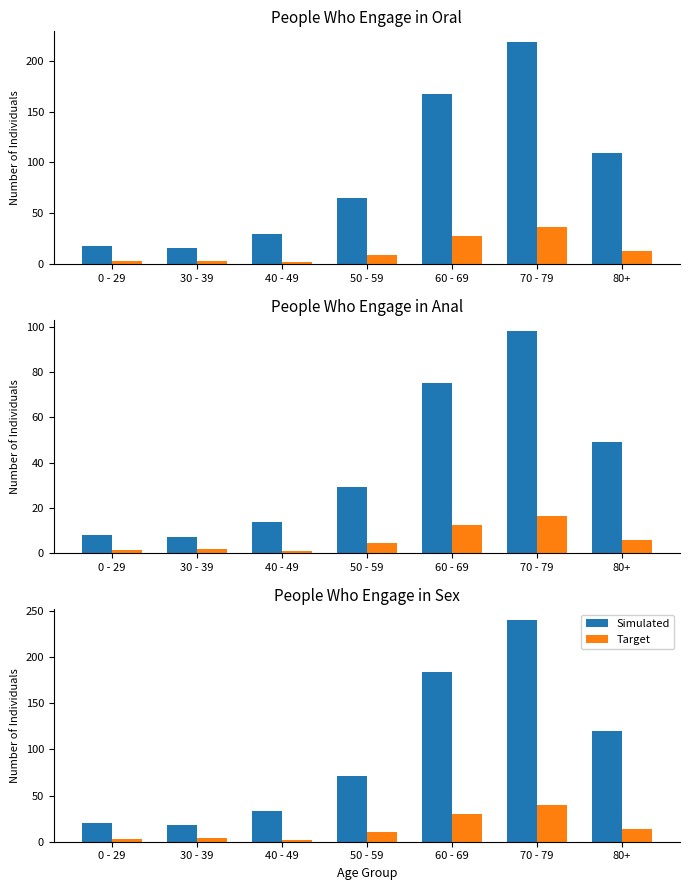

What is the sum of all Target values?

102.9